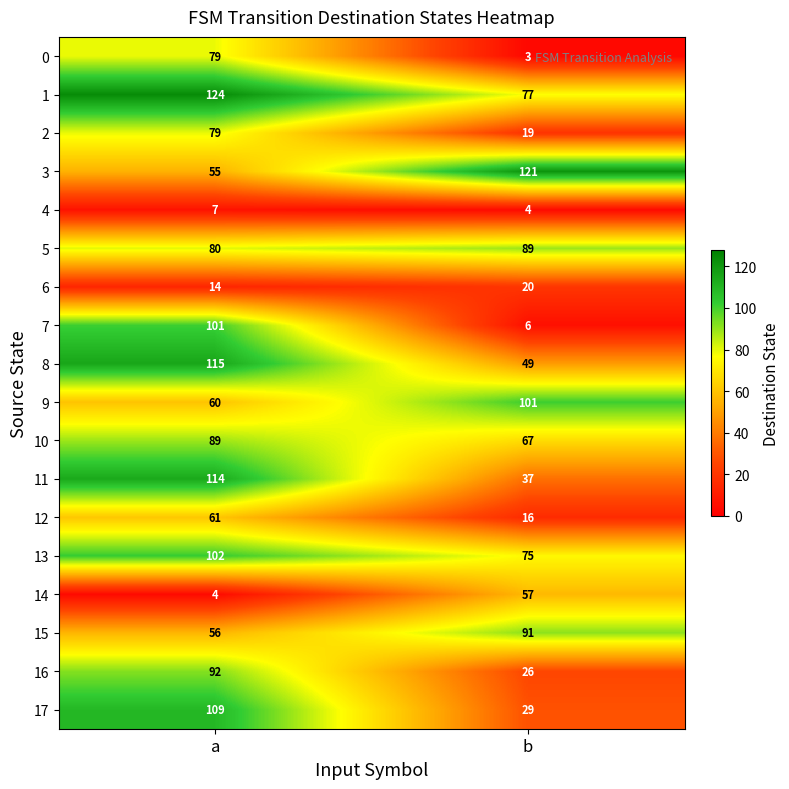

At b, list the series in order from largest to smallest.

3, 9, 15, 5, 1, 13, 10, 14, 8, 11, 17, 16, 6, 2, 12, 7, 4, 0